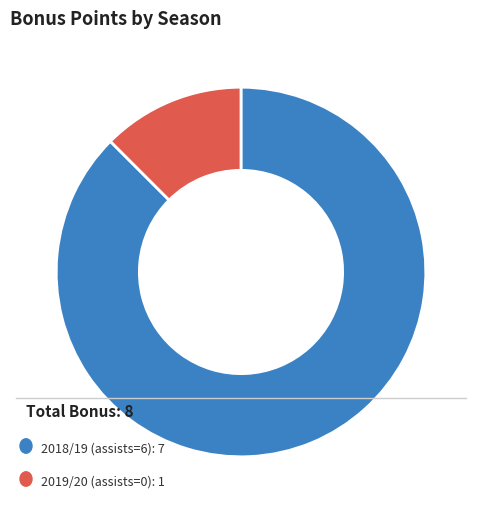

Is there a majority slice in this chart?

Yes